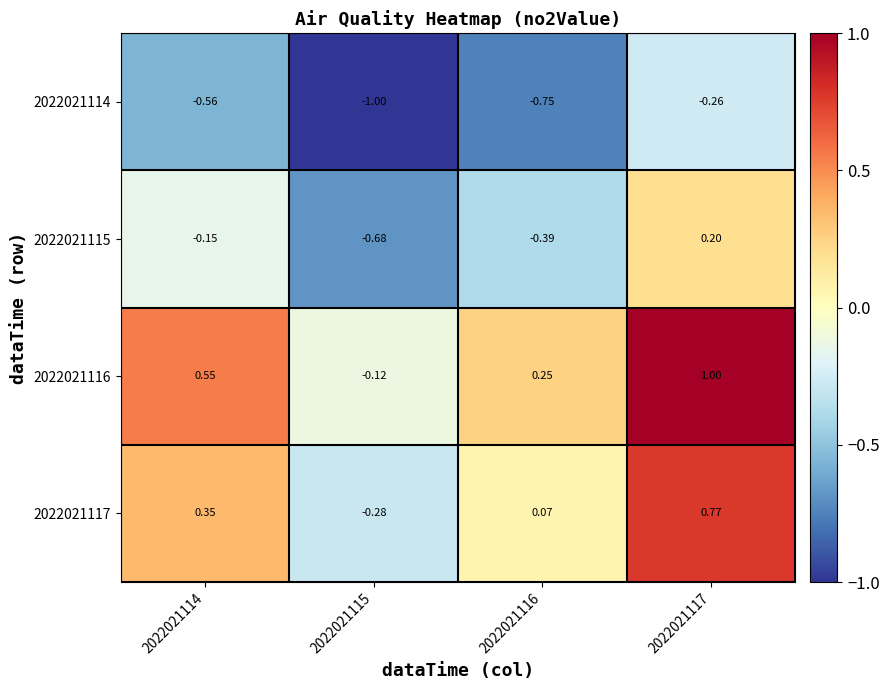

What is the total value across all series at 2022021117?

1.7